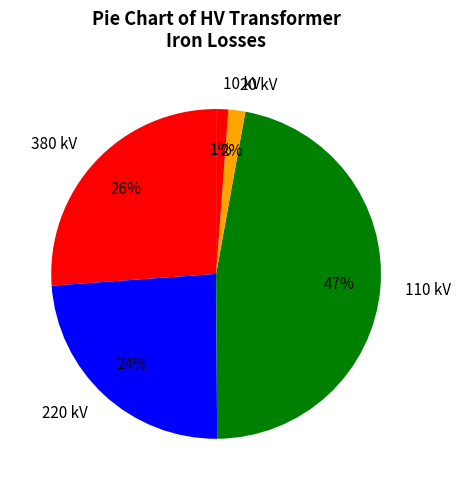

To the nearest percent, what is the difference between the largest and smallest slice percentages?

46%